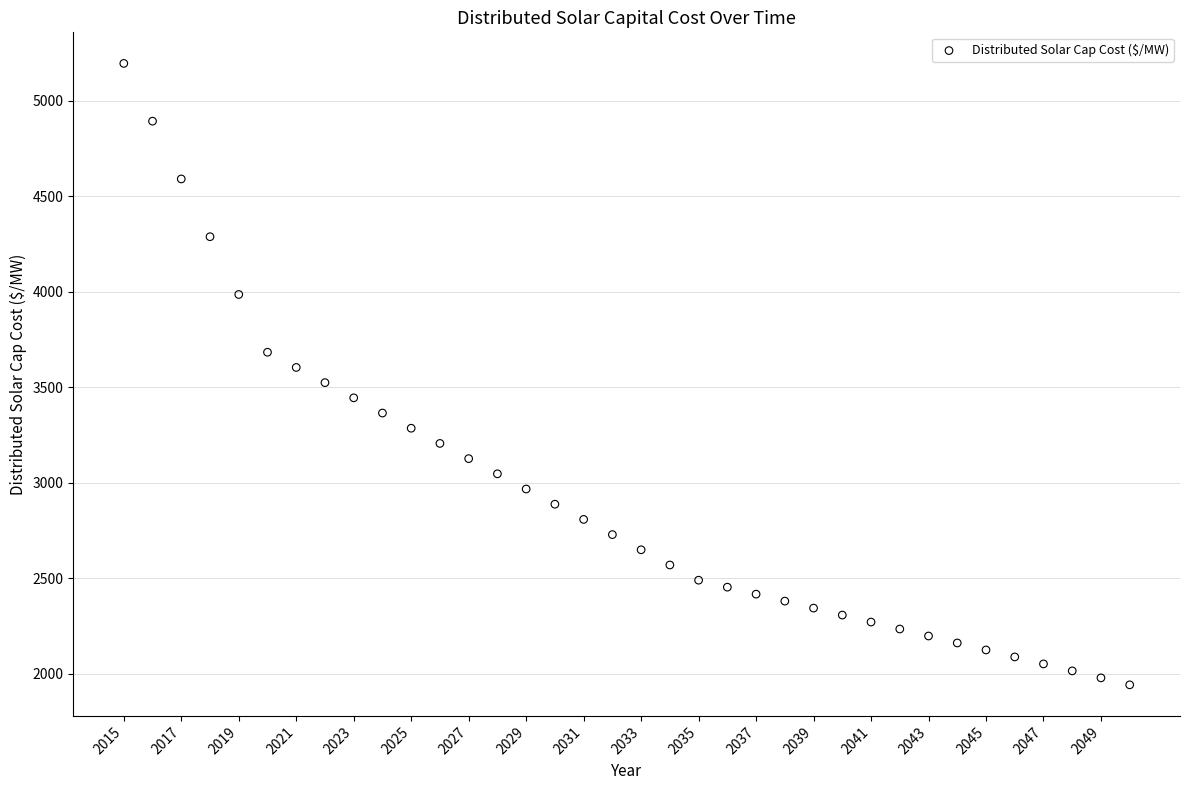

What is the range of X values (max minus min)?

35.0